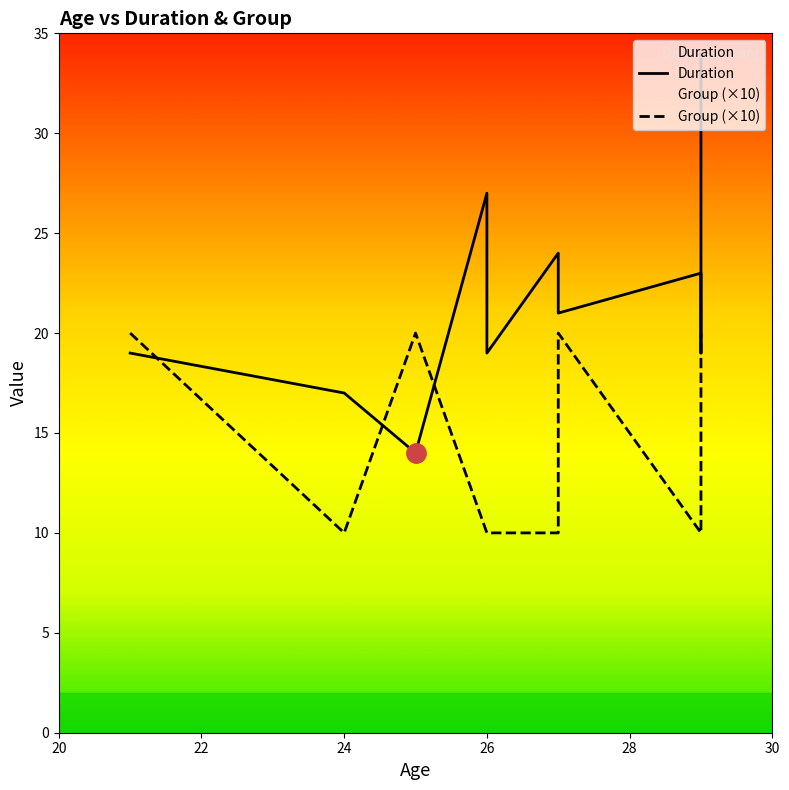

Does the chart have visible grid lines?

No